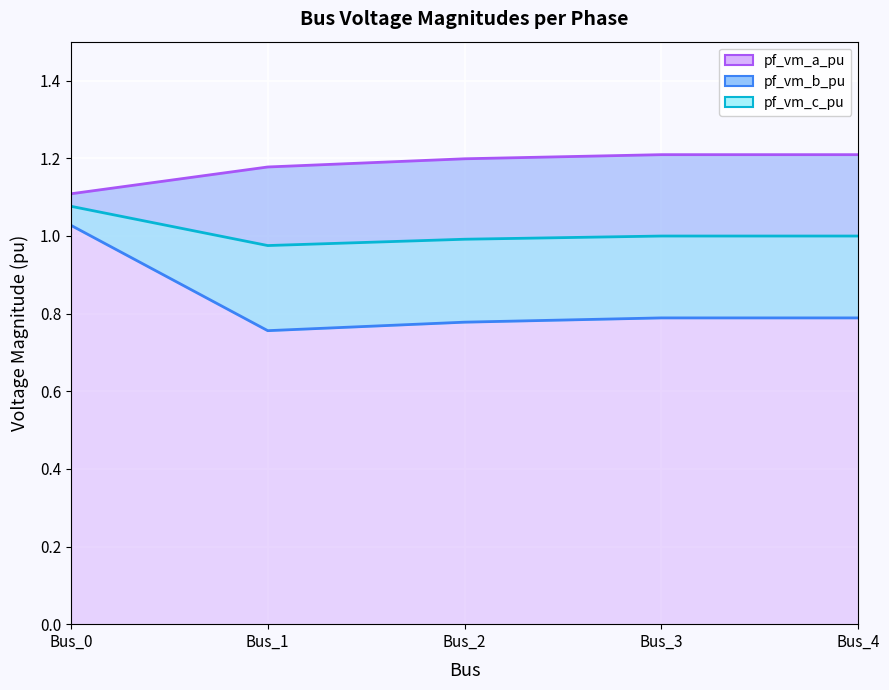

Reading left to right, transcribe all the data shown in this chart.

pf_vm_a_pu: Bus_0=1.1	Bus_1=1.2	Bus_2=1.2	Bus_3=1.2	Bus_4=1.2
pf_vm_b_pu: Bus_0=1.0	Bus_1=0.8	Bus_2=0.8	Bus_3=0.8	Bus_4=0.8
pf_vm_c_pu: Bus_0=1.1	Bus_1=1.0	Bus_2=1.0	Bus_3=1.0	Bus_4=1.0